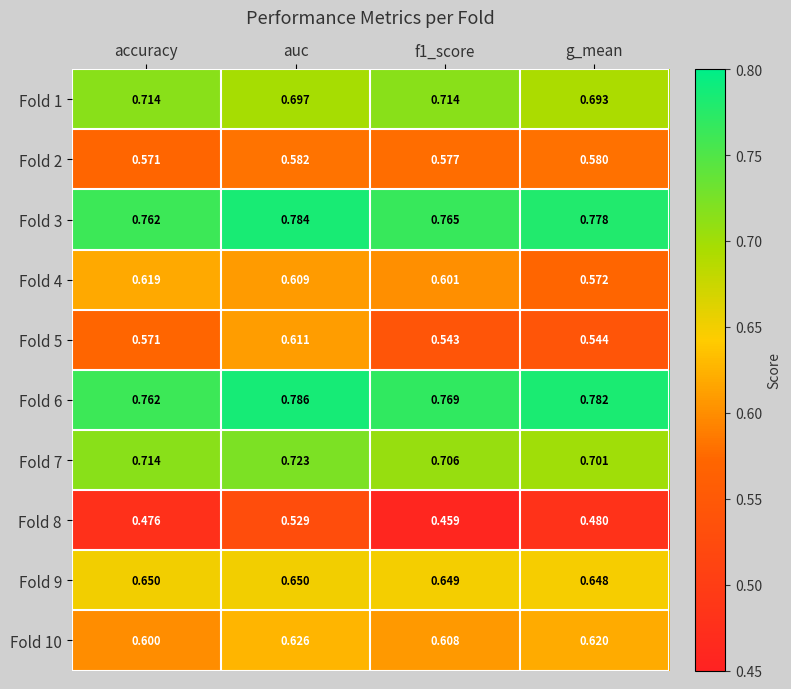

At which category is the sum across all series the highest?

auc